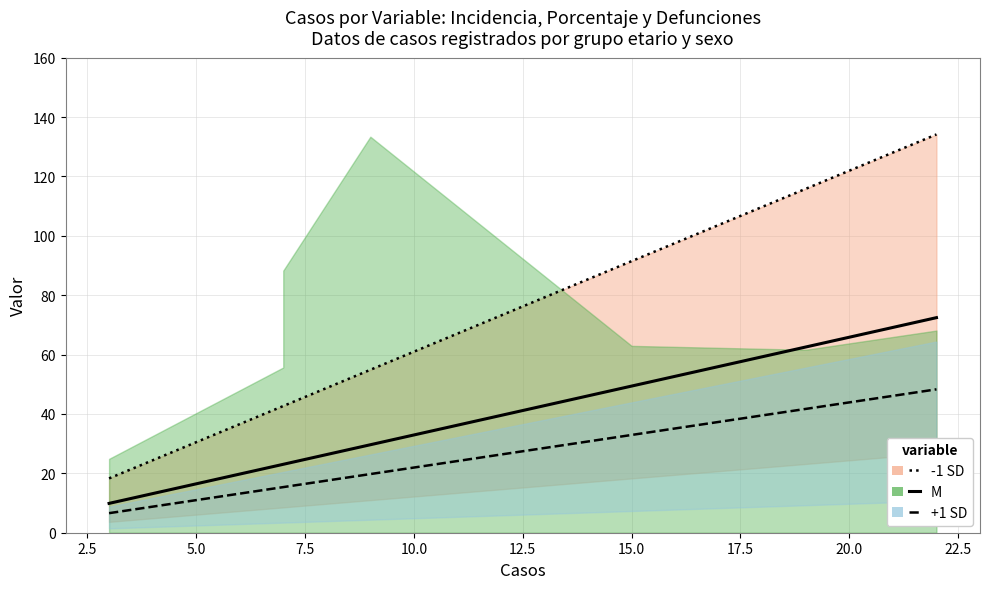

What is the minimum value shown in the chart?

6.6